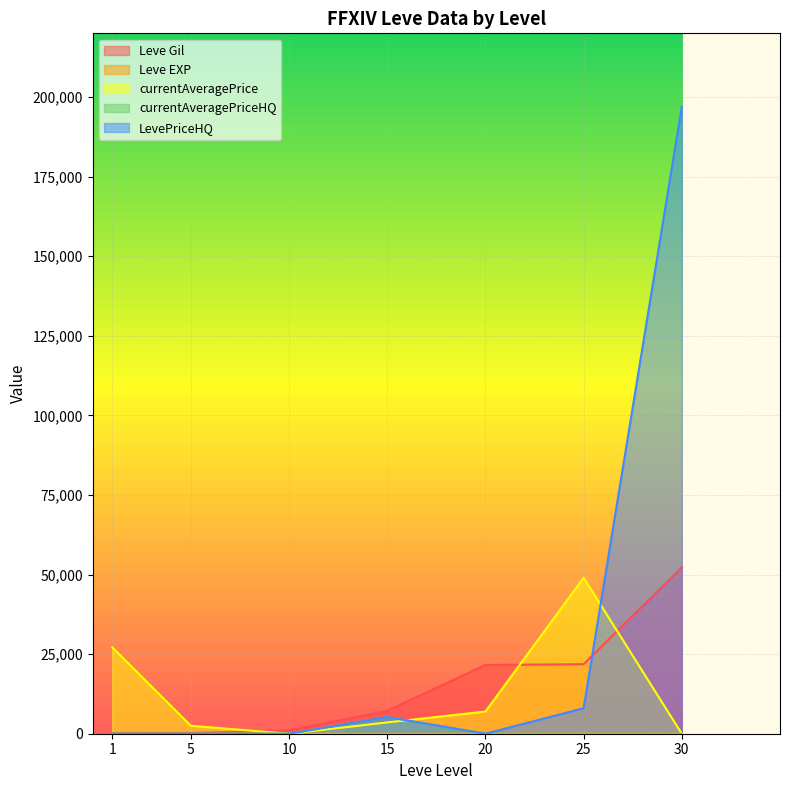

How many series are shown in this chart?

5